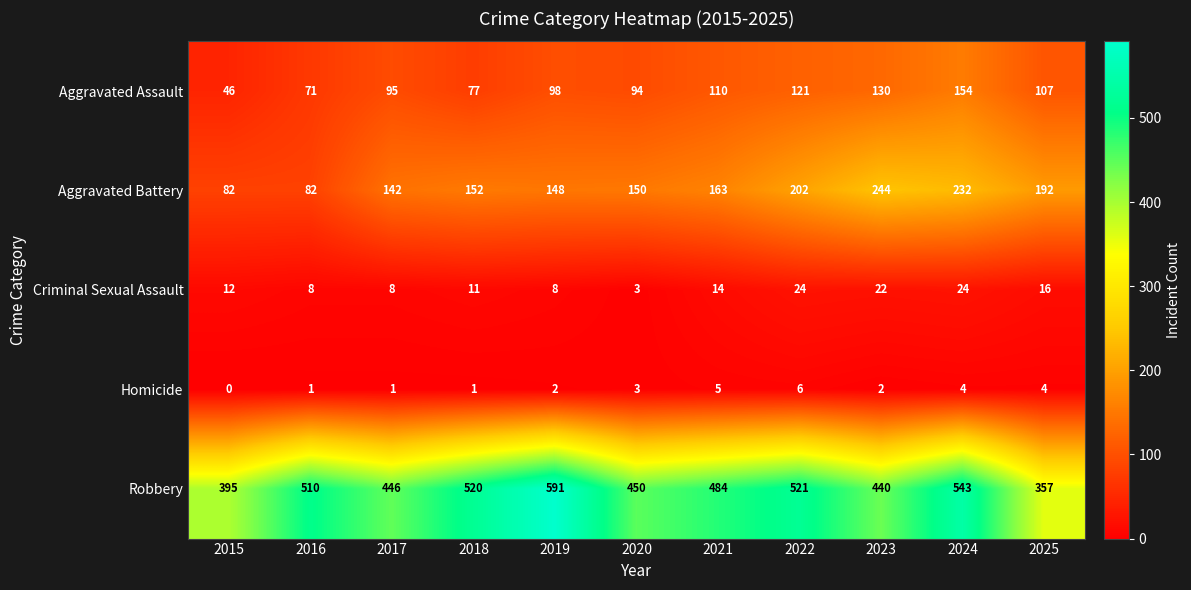

Which series has the largest total across all categories?

Robbery